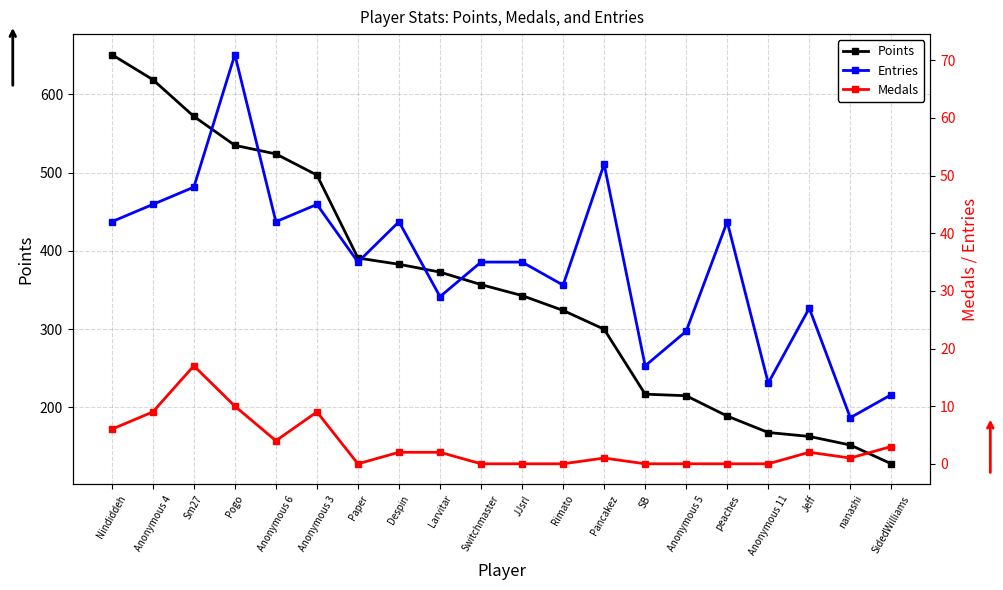

Rank the series by their maximum value, from lowest to highest.

Medals, Entries, Points